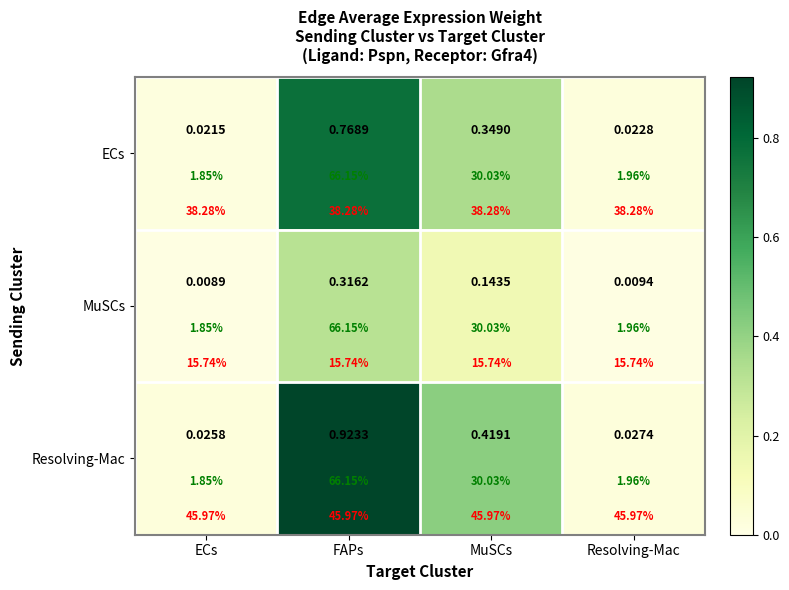

Between FAPs and ECs, which is larger?

FAPs